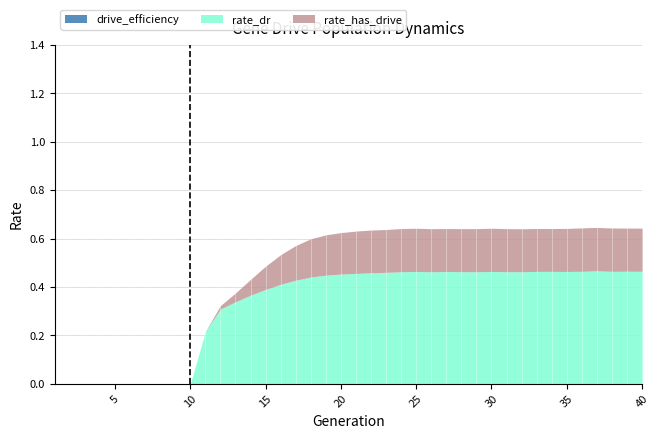

Rank the series by their maximum value, from lowest to highest.

drive_efficiency, rate_dr, rate_has_drive